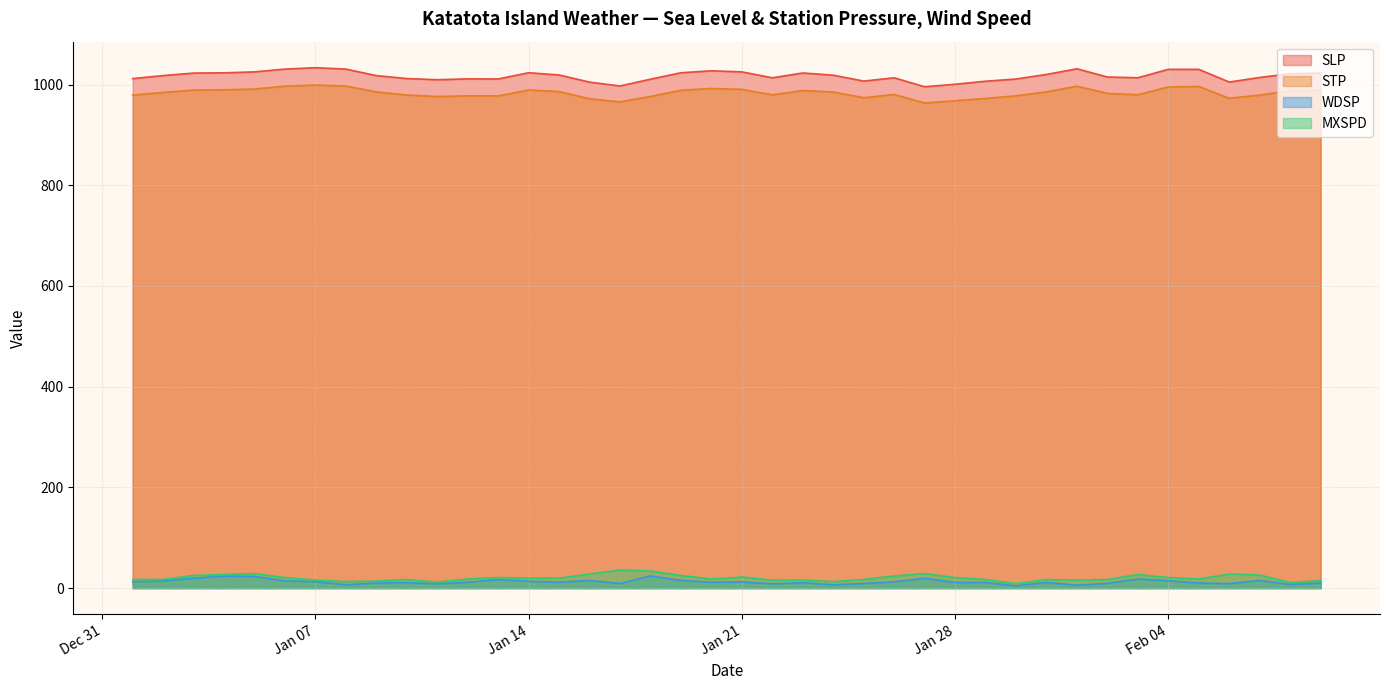

How many distinct data groups are displayed?

4